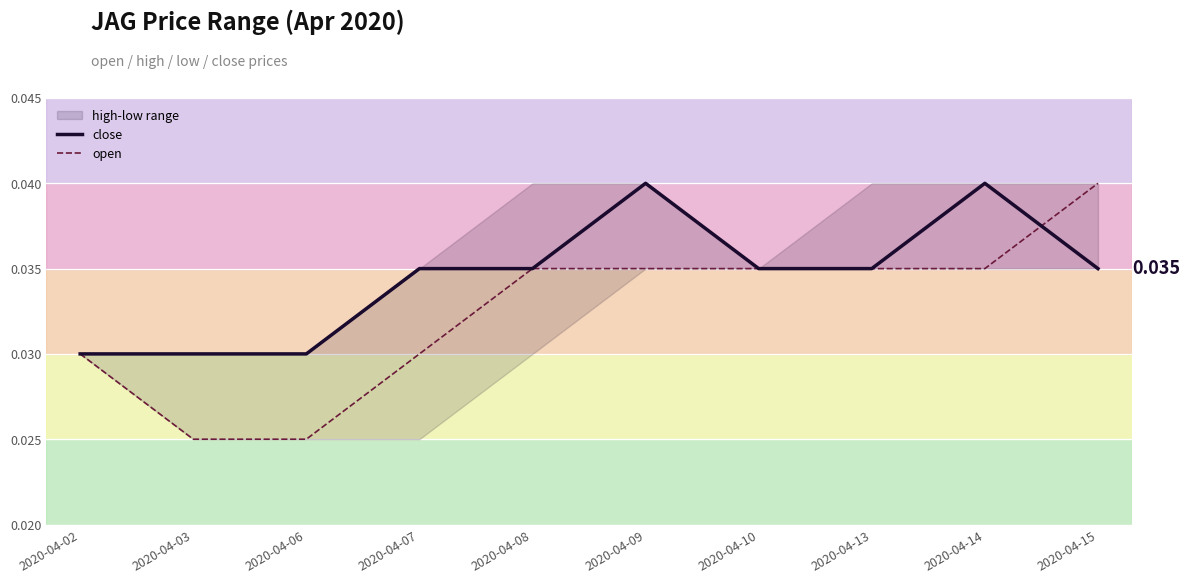

Rank the categories by close value from lowest to highest.

2020-04-02, 2020-04-03, 2020-04-06, 2020-04-07, 2020-04-08, 2020-04-10, 2020-04-13, 2020-04-15, 2020-04-09, 2020-04-14